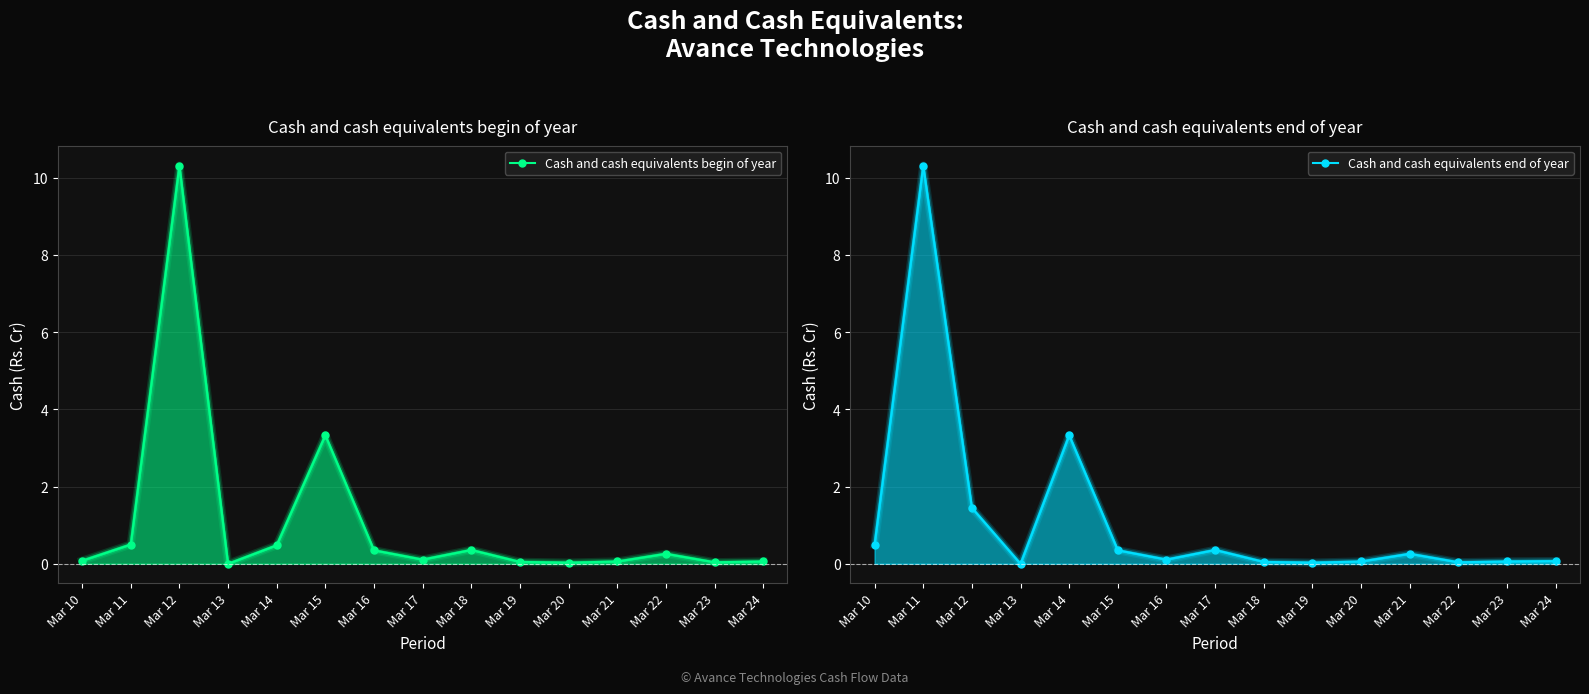

Which series has the largest total across all categories?

Cash and cash equivalents end of year